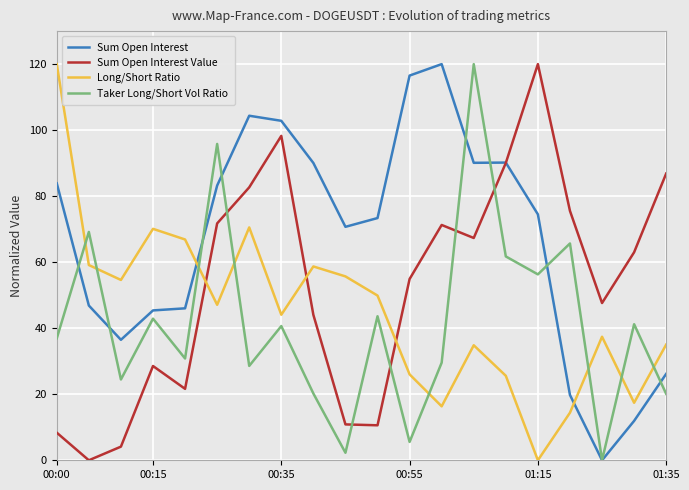

In Long/Short Ratio, how many points are higher than both neighbors (excluding endpoints)?

5